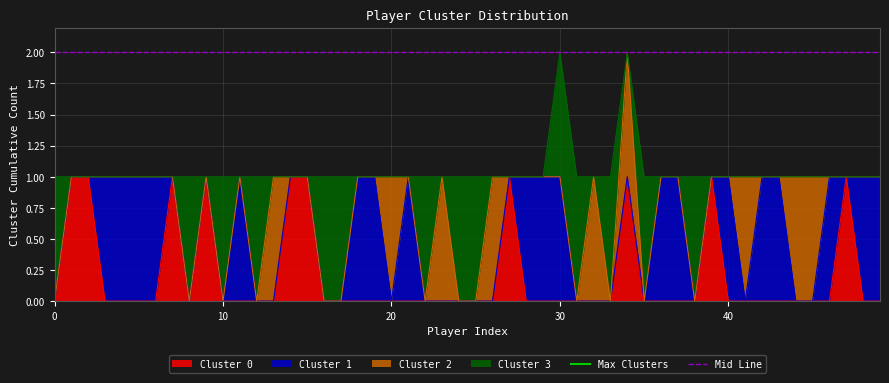

Is the value of Mid Line at 0 greater than the value of Max Clusters at 0?

No